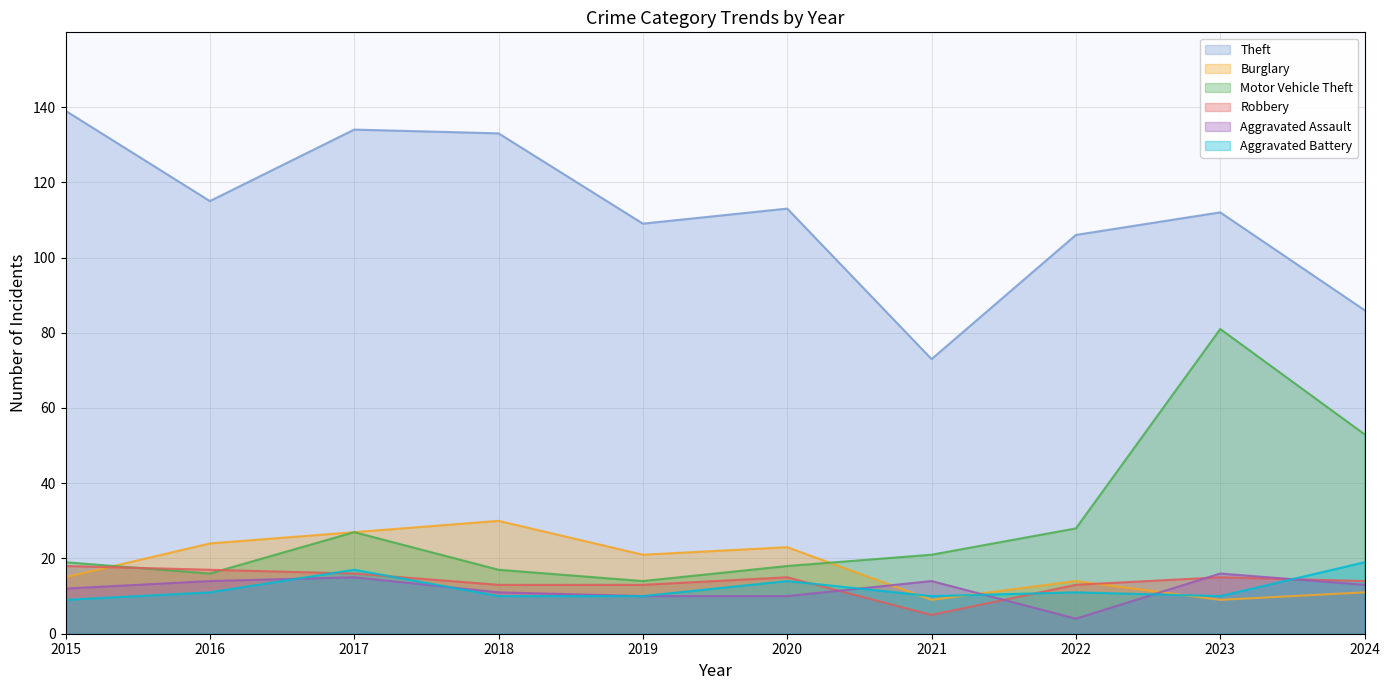

Rank the series at 2020 from lowest to highest value.

Aggravated Assault, Aggravated Battery, Robbery, Motor Vehicle Theft, Burglary, Theft